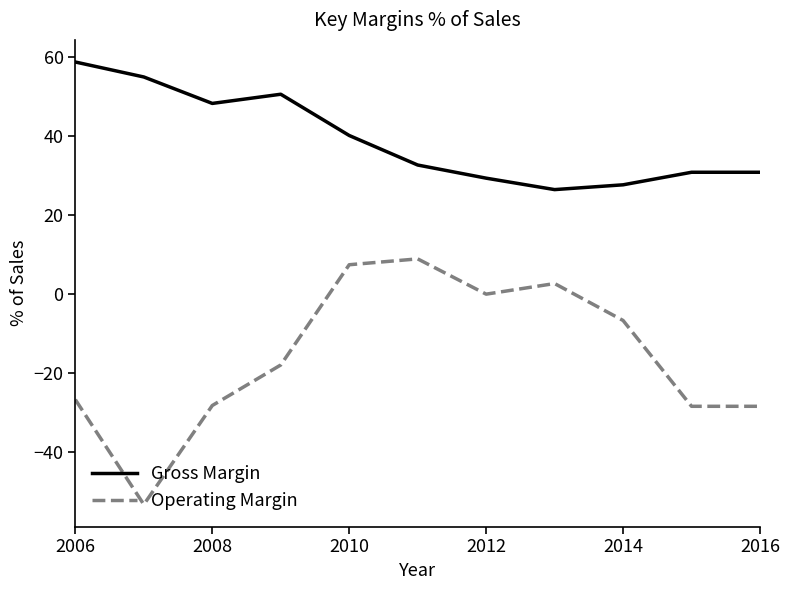

Which series has the largest total across all categories?

Gross Margin